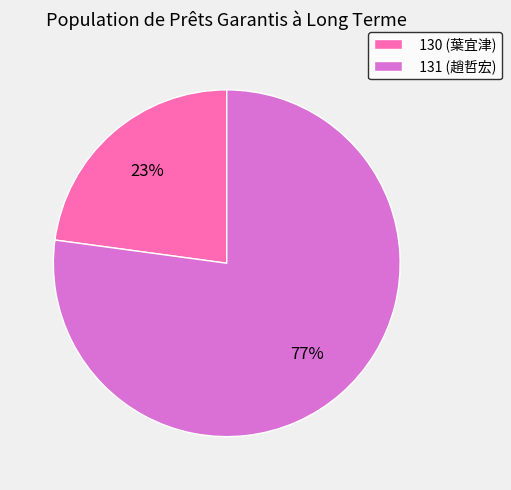

To the nearest percent, what is the combined percentage of 130 and 131?

100%